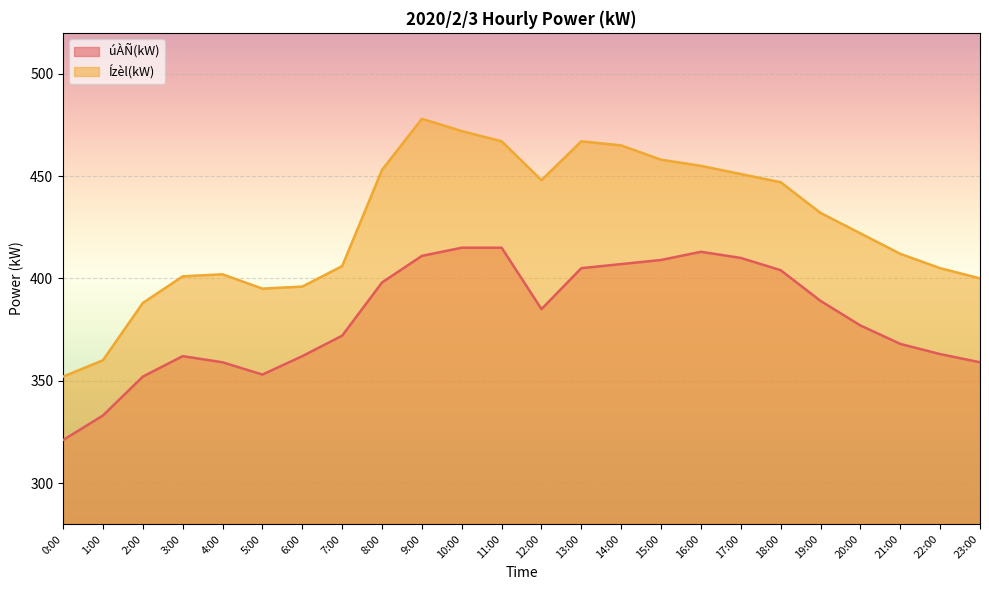

What position from the left is 20:00?

21